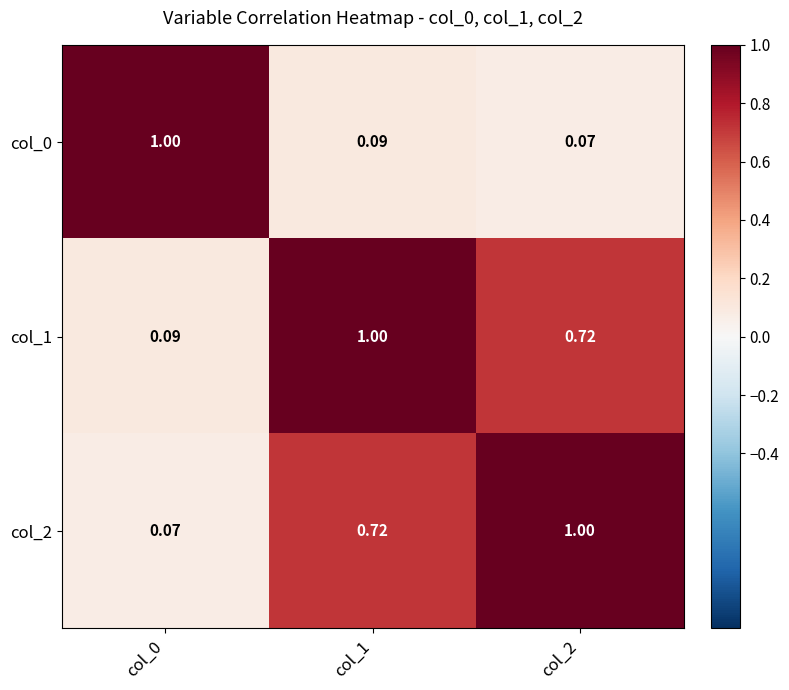

What is the total value across all series at col_0?

1.2